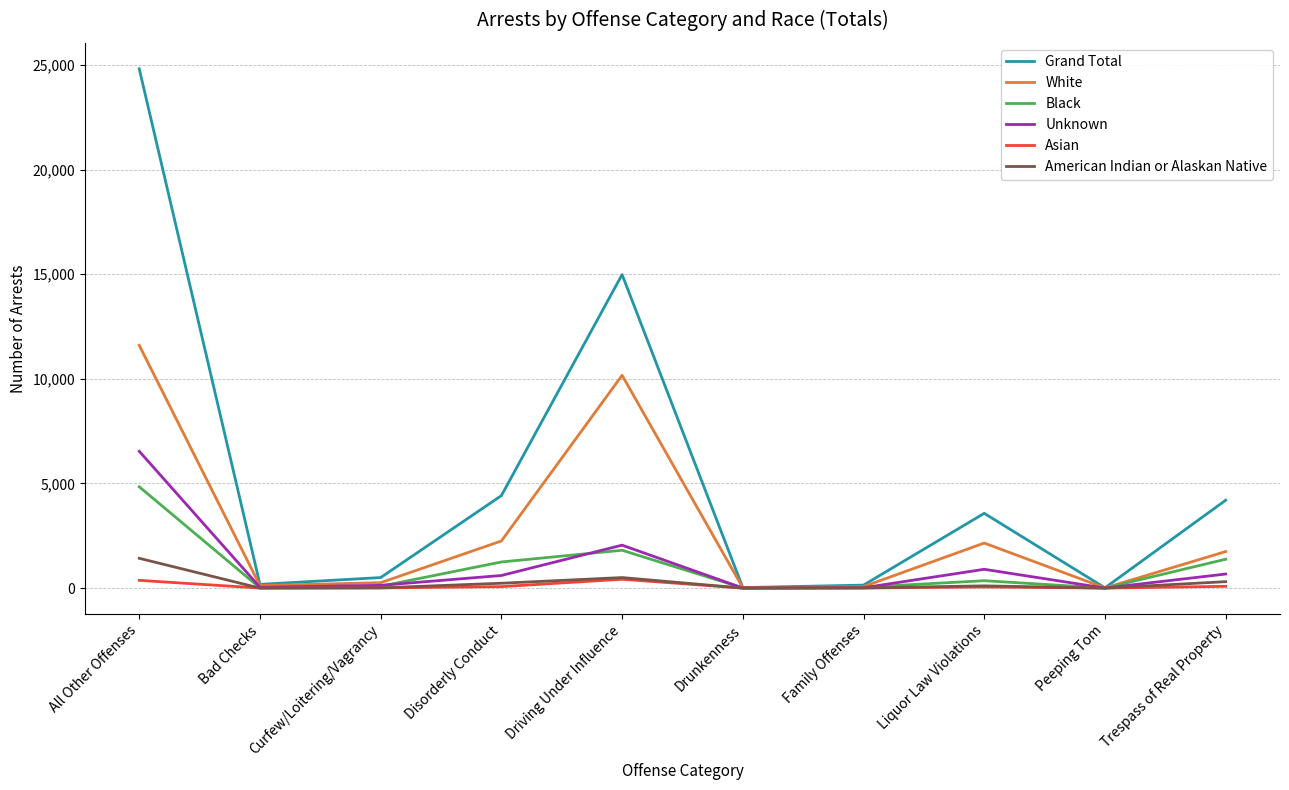

Which series has the largest range (max minus min)?

Grand Total